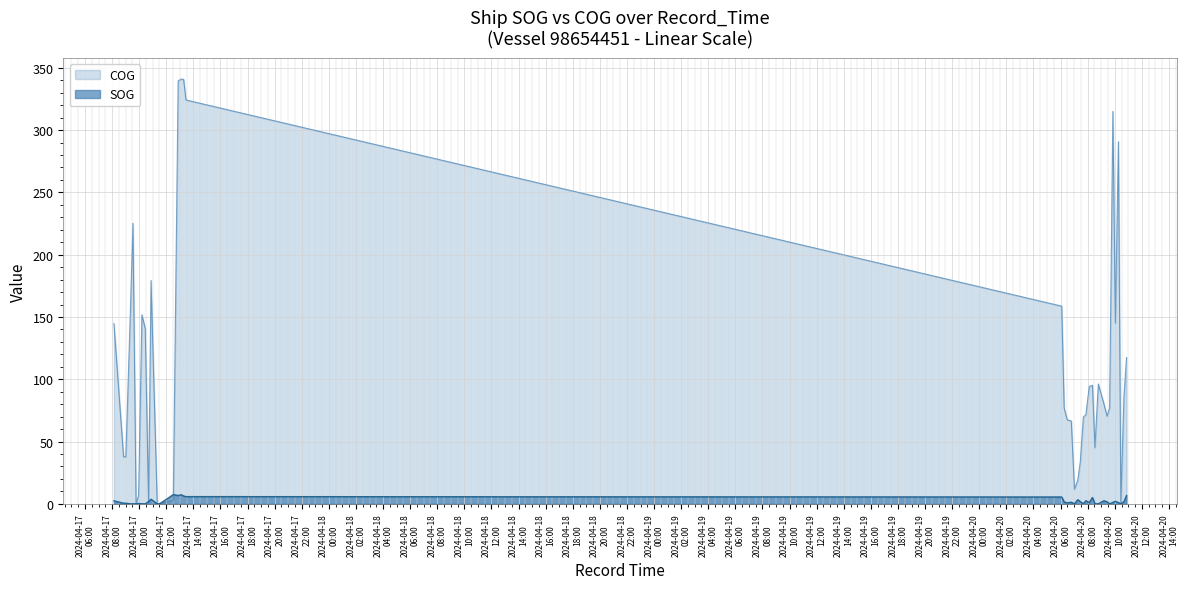

How many values in the SOG series are below 1?

17